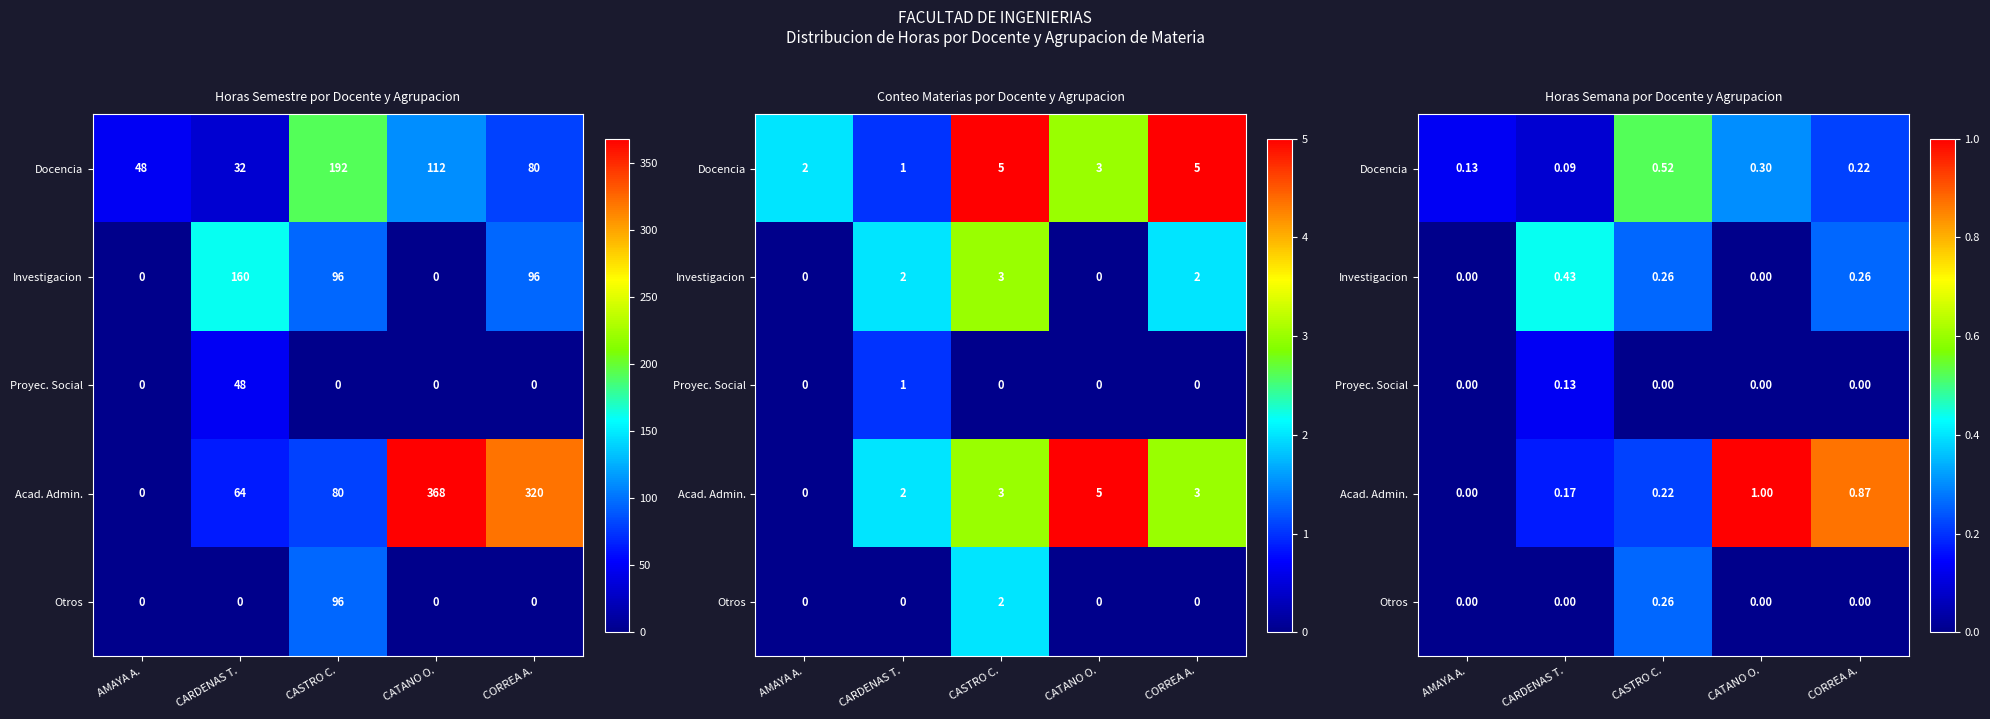

How many values in the Otros series exceed 0?

1